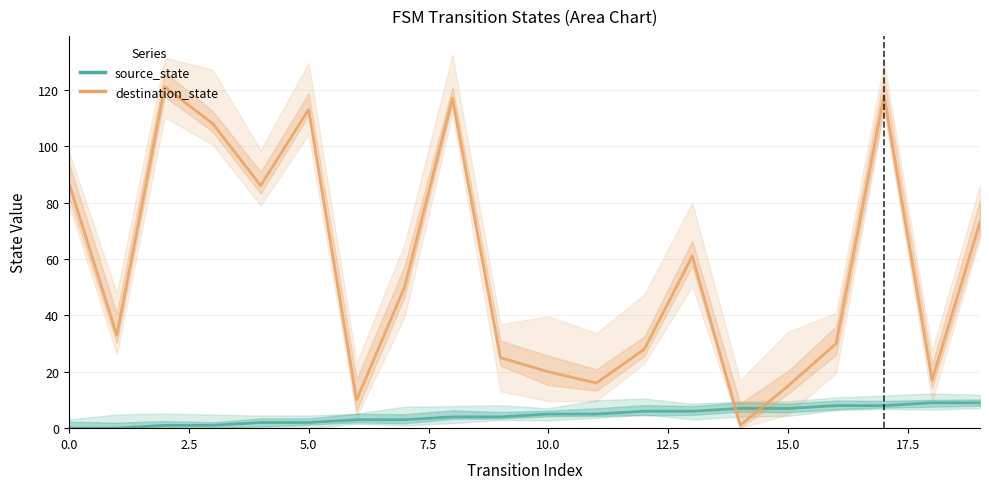

What is the value of the destination_state point at the 12th from the left?

16